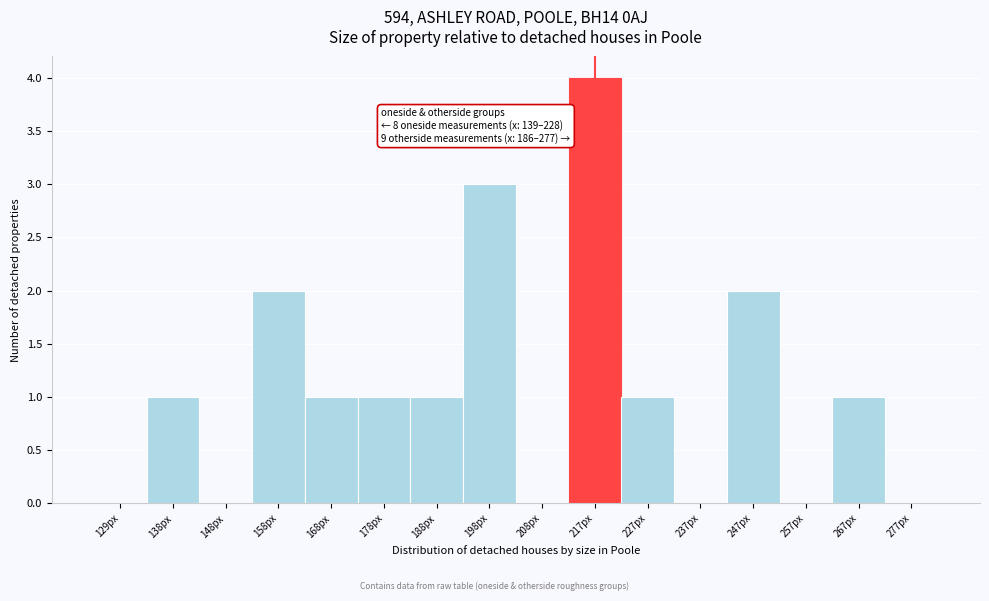

Reading right to left, what are all the values shown in this chart?

277px=0	267px=1	257px=0	247px=2	237px=0	227px=1	217px=4	208px=0	198px=3	188px=1	178px=1	168px=1	158px=2	148px=0	138px=1	129px=0